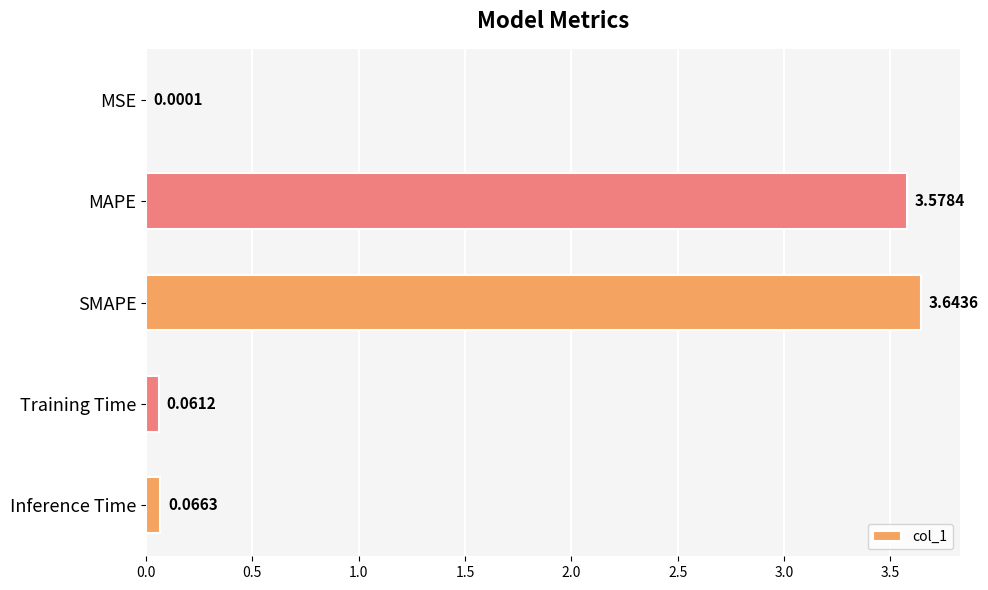

At which label is the value closest to 1?

Inference Time